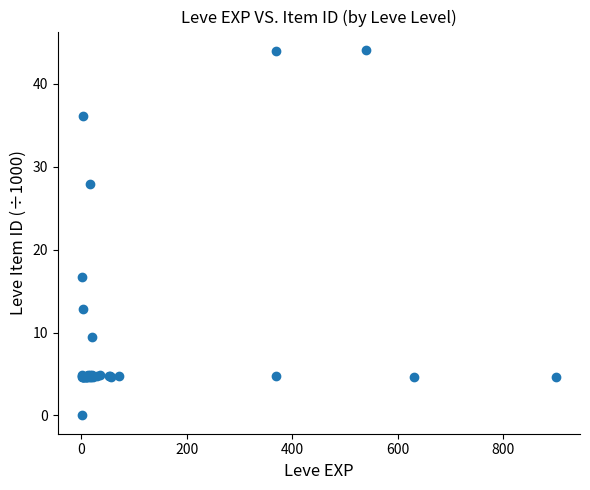

What Y value in the scatter plot is closest to 22?

16.7